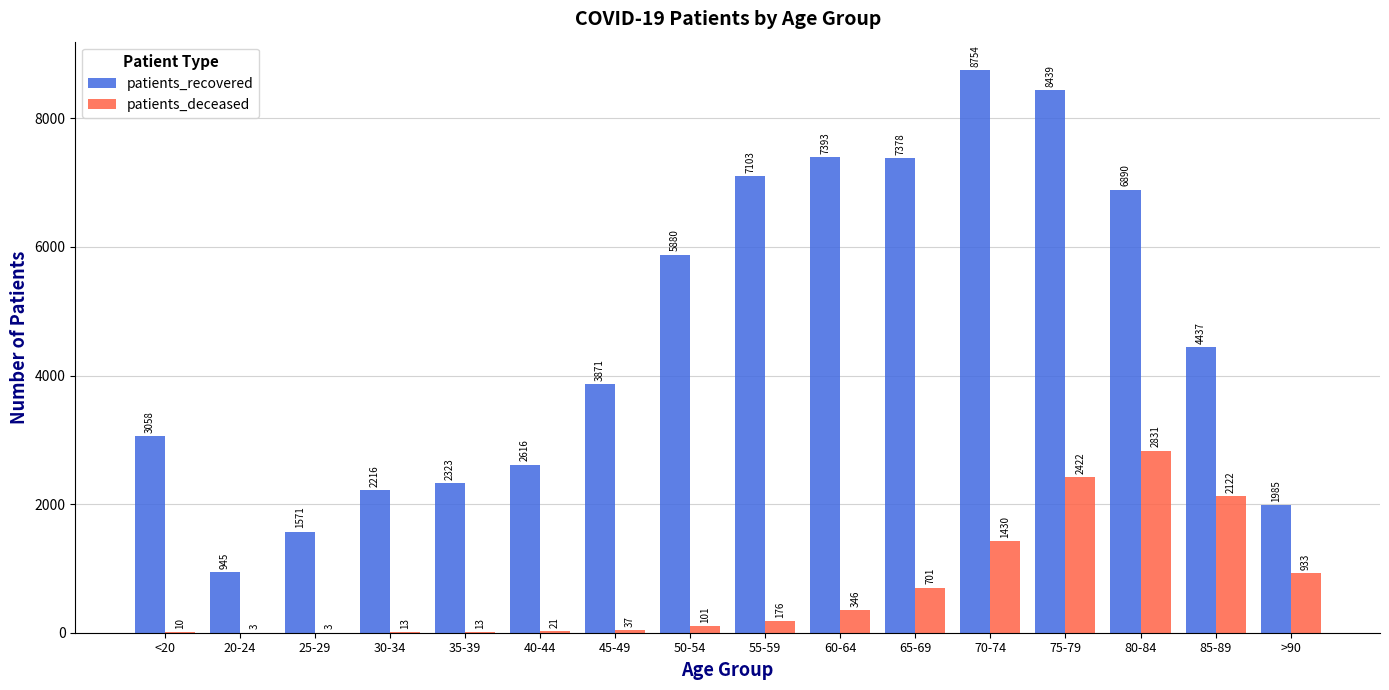

What is the maximum value for patients_deceased?

2831